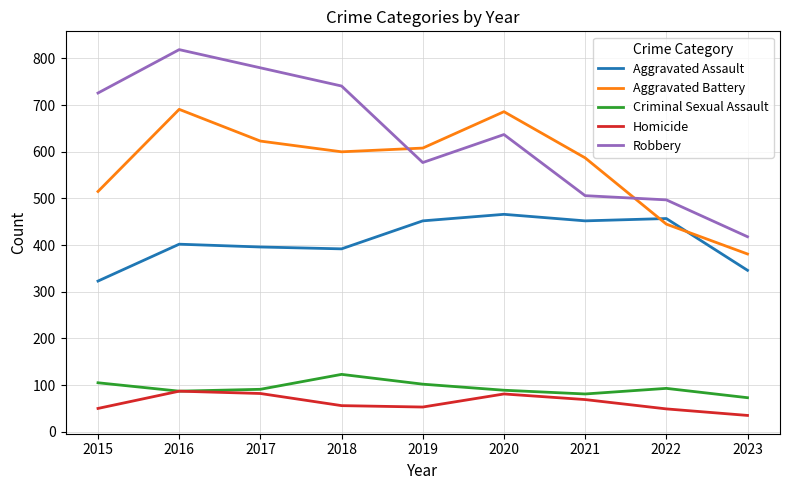

Between which two adjacent categories do Robbery and Aggravated Battery first intersect?

2018 and 2019